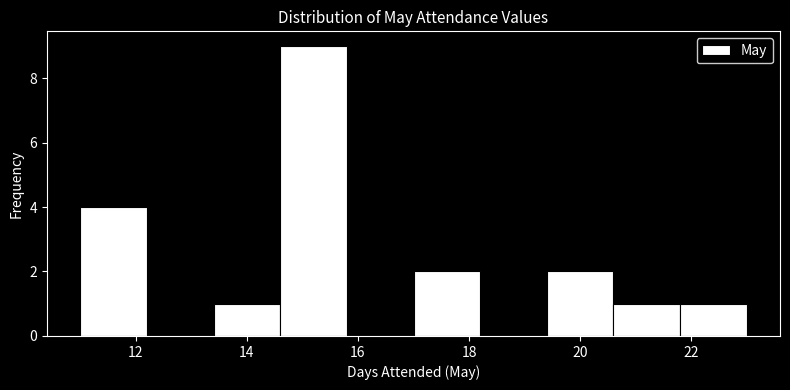

What is the height of the bar covering 13.4 to 14.6 on the x-axis? The values are not printed on the chart, so give them approximately, as read against the axis.

1